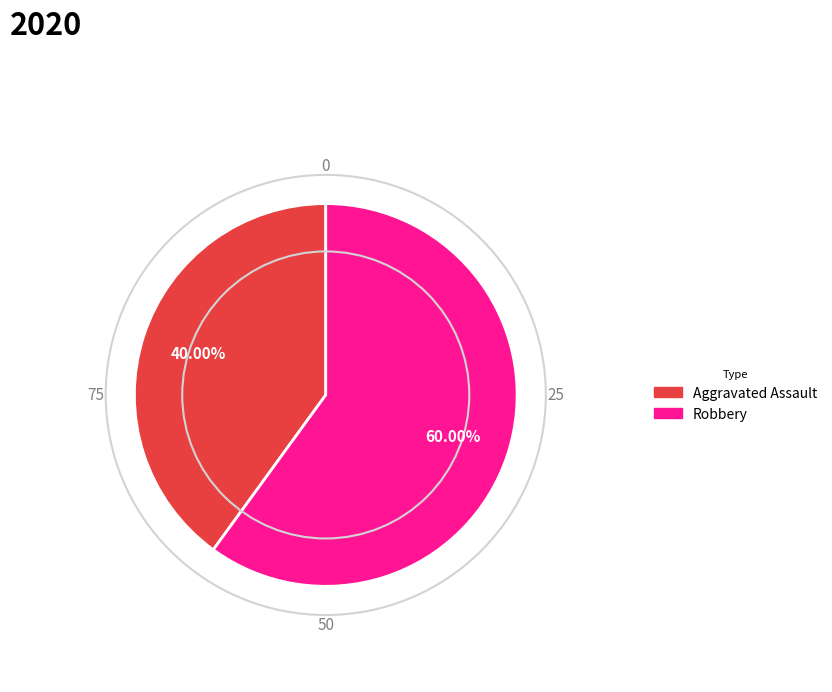

Is there a majority slice in this chart?

Yes